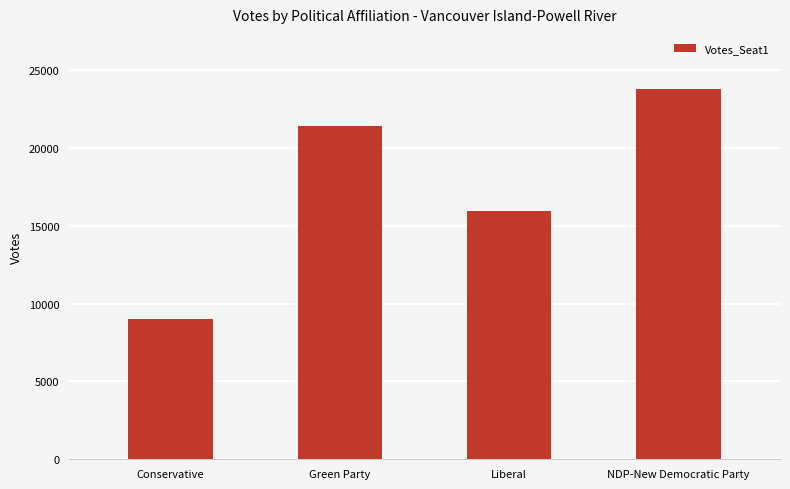

How many values are below 21383?

2